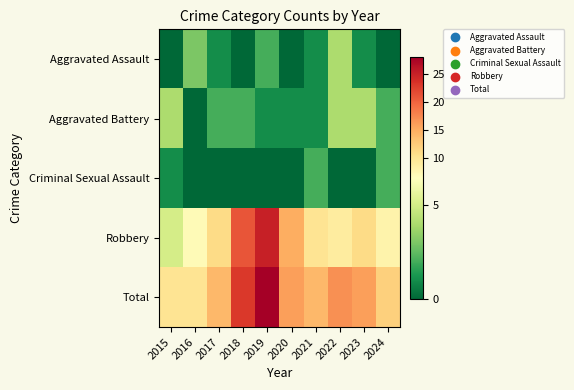

Reading left to right, extract all data points from this chart.

Aggravated Assault: 2015=0	2016=3	2017=1	2018=0	2019=2	2020=0	2021=1	2022=4	2023=1	2024=0
Aggravated Battery: 2015=4	2016=0	2017=2	2018=2	2019=1	2020=1	2021=1	2022=4	2023=4	2024=2
Criminal Sexual Assault: 2015=1	2016=0	2017=0	2018=0	2019=0	2020=0	2021=2	2022=0	2023=0	2024=2
Robbery: 2015=5	2016=7	2017=11	2018=21	2019=25	2020=15	2021=10	2022=9	2023=11	2024=8
Total: 2015=10	2016=10	2017=14	2018=23	2019=28	2020=16	2021=14	2022=17	2023=16	2024=12